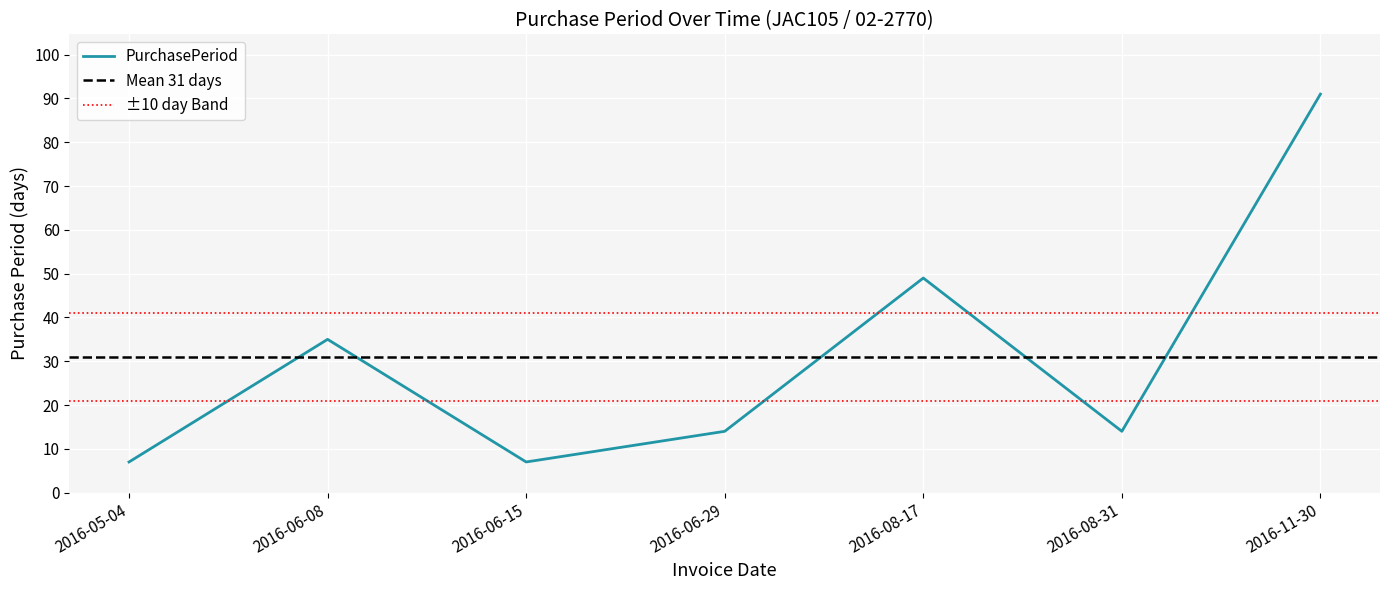

Approximately how many times larger is the value at 2016-11-30 compared to 2016-06-08?

2.6